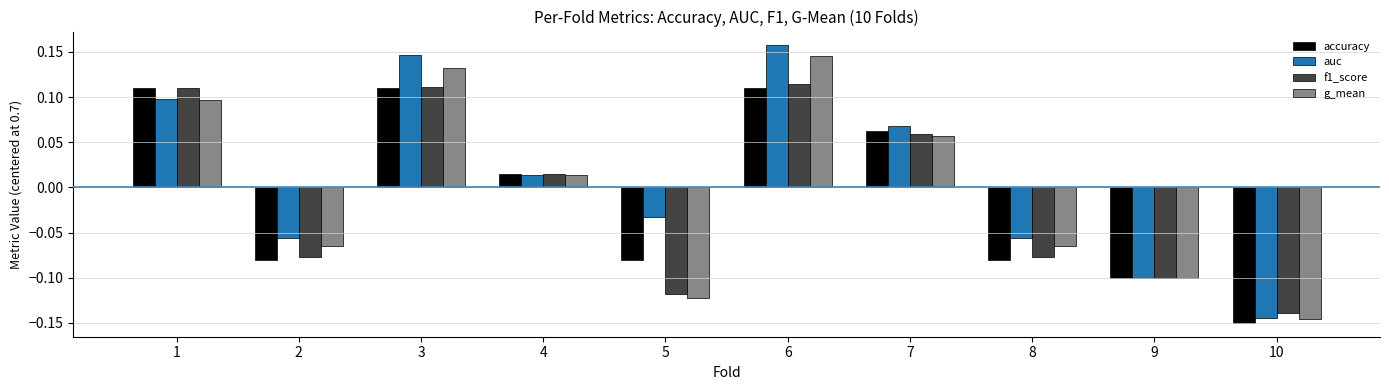

At which category is the sum across all series the highest?

6